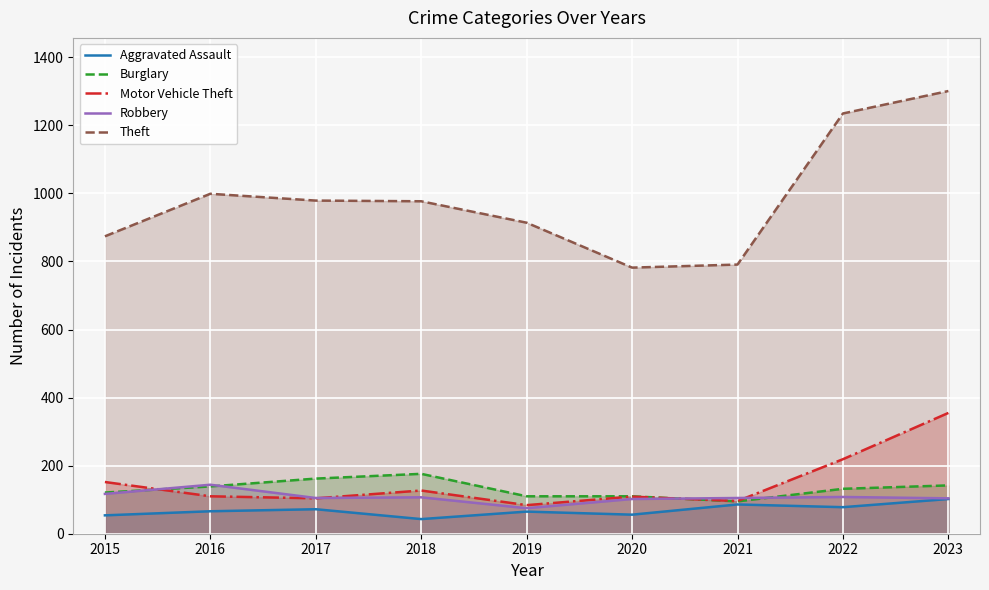

How many series are shown in this chart?

5